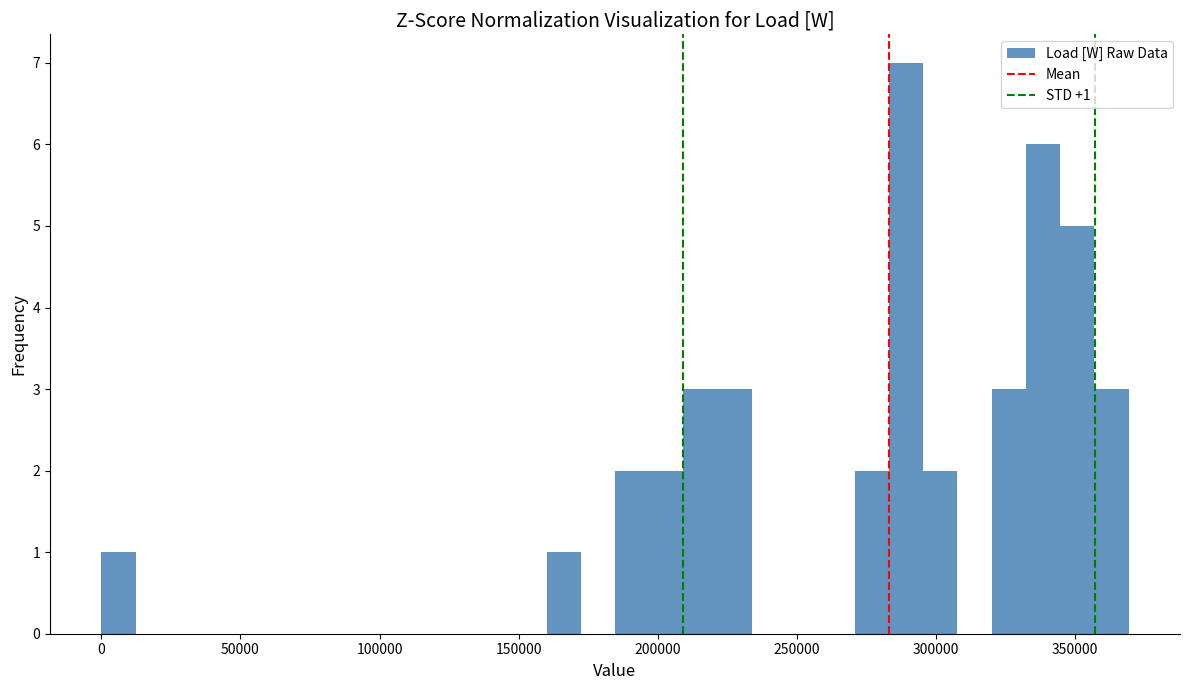

Around what value on the x-axis is the tallest bar? Give the approximate position of its centre, as read against the axis.

290000